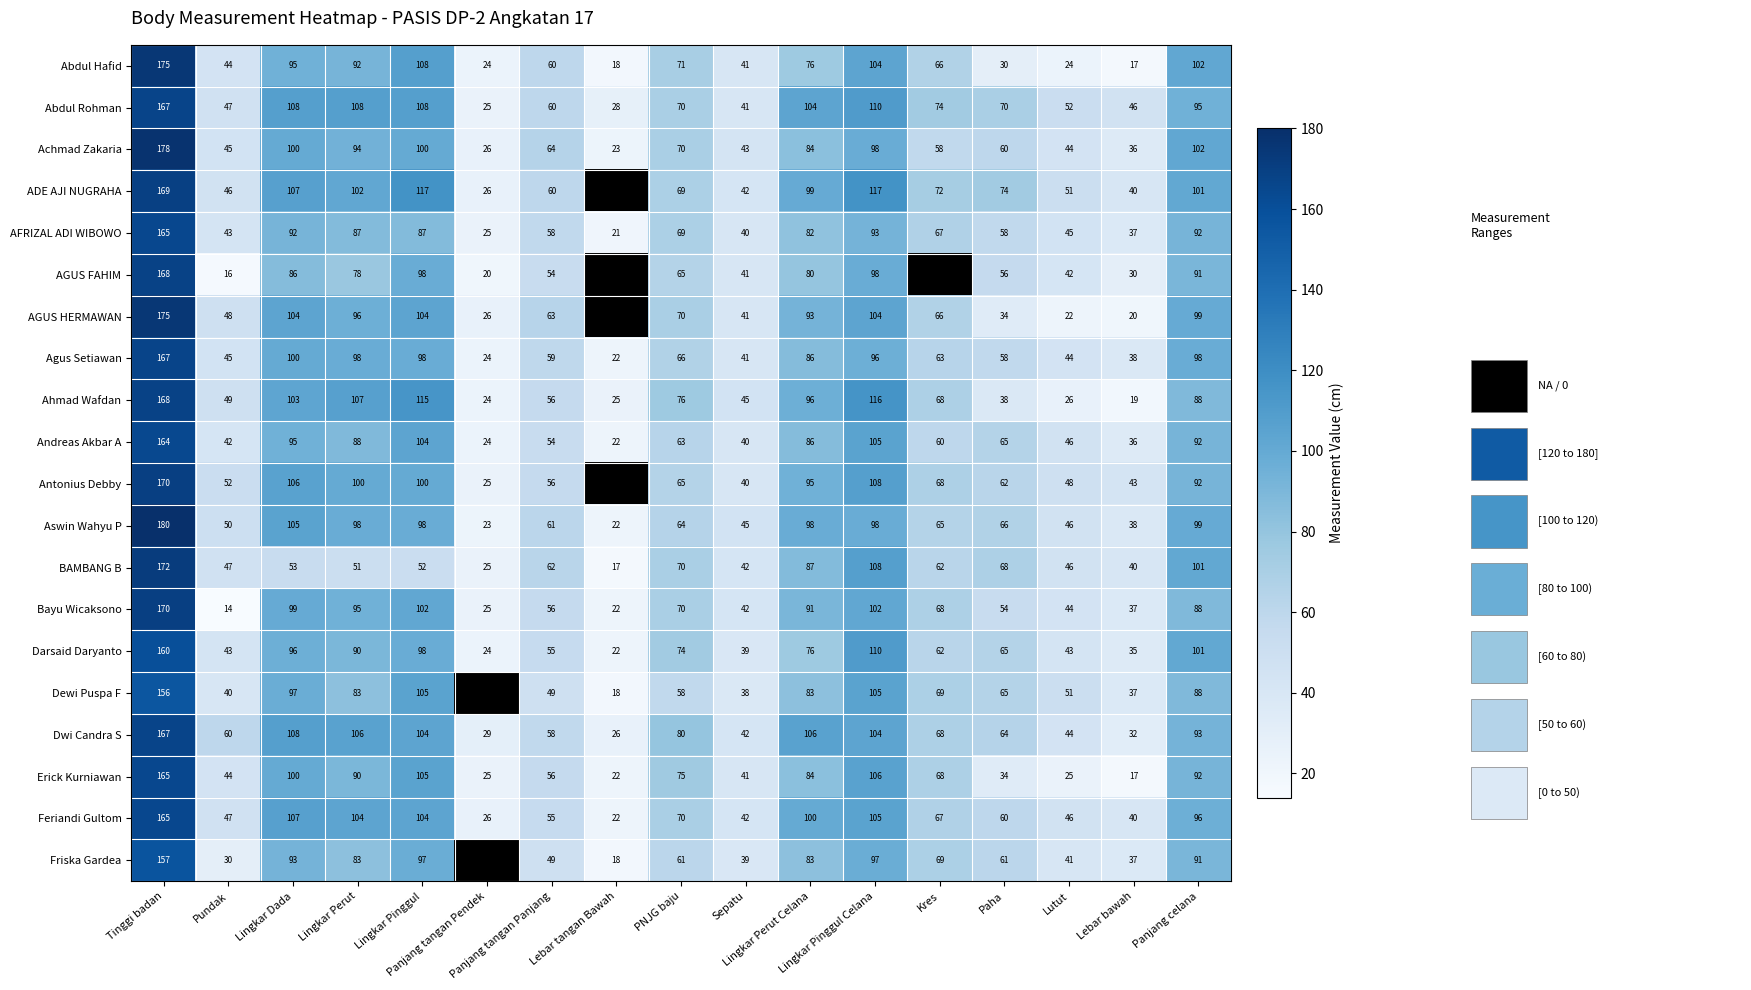

What is the difference between the highest and lowest values at Lebar tangan Bawah?

11.0